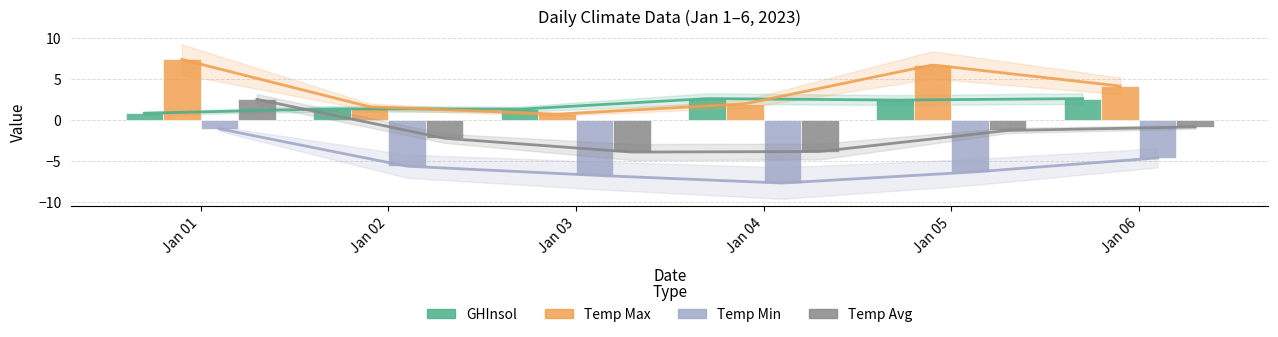

At which label does GHInsol first exceed 2?

Jan 04